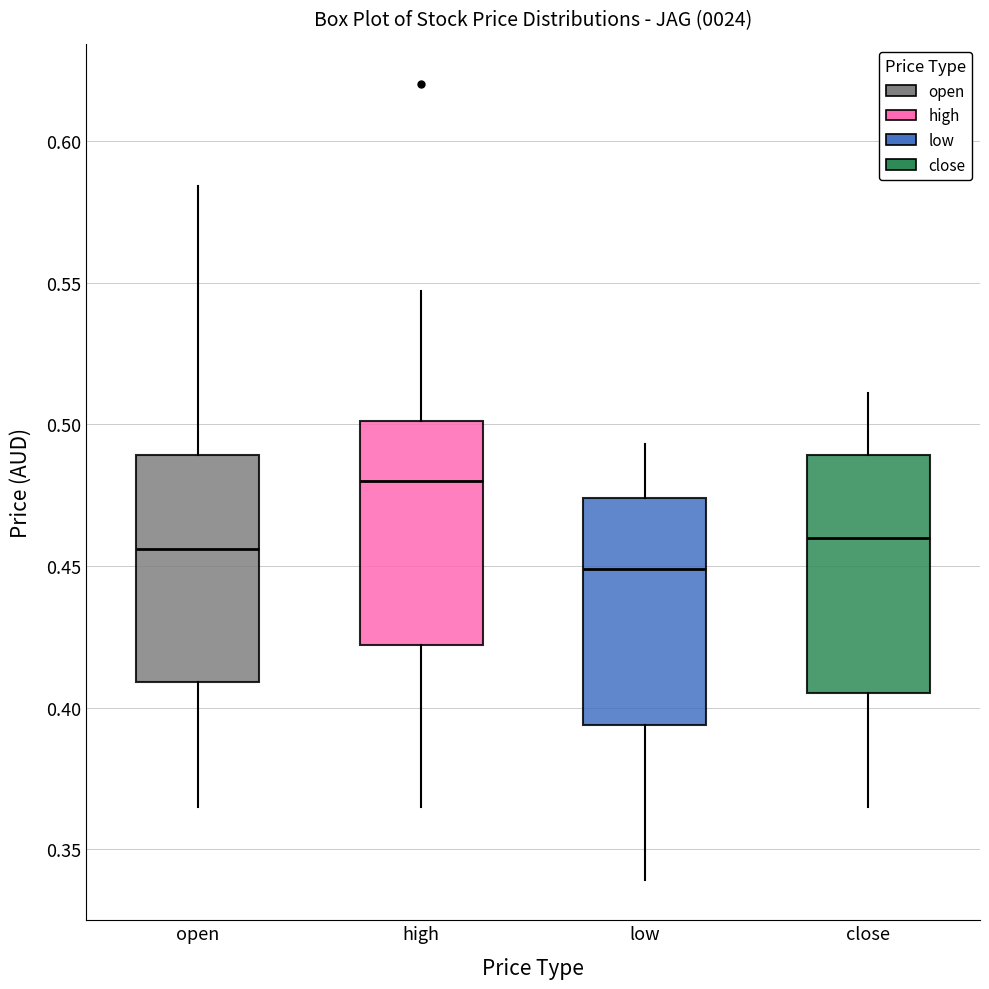

Which box has the lowest median line?

low